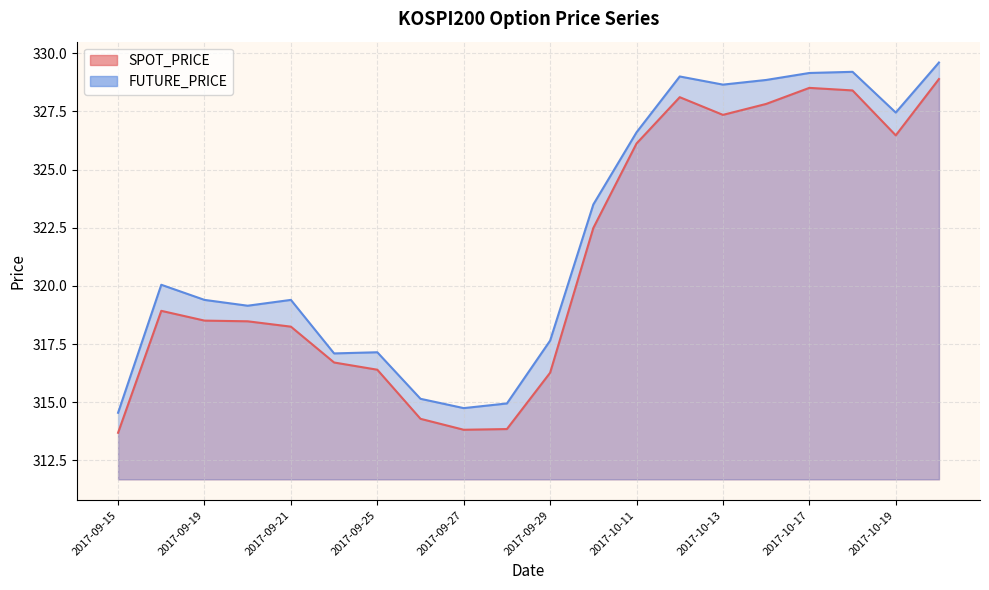

Reading left to right, list all the values displayed in this chart.

SPOT_PRICE: 313.7	318.9	318.5	318.5	318.2	316.7	316.4	314.3	313.8	313.9	316.3	322.5	326.1	328.1	327.4	327.8	328.5	328.4	326.5	328.9
FUTURE_PRICE: 314.6	320.1	319.4	319.1	319.4	317.1	317.1	315.1	314.8	314.9	317.6	323.5	326.6	329.0	328.6	328.9	329.1	329.2	327.4	329.6